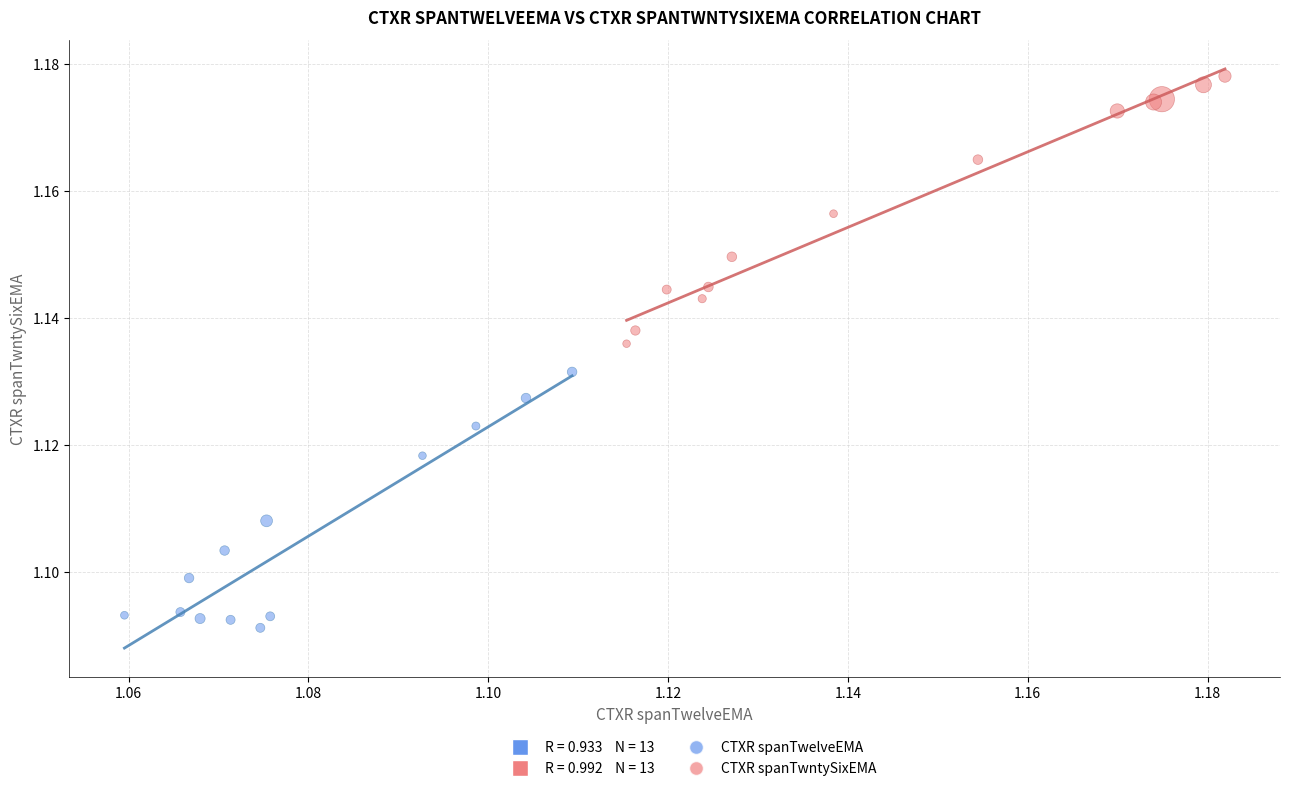

Which series reaches the maximum Y coordinate?

CTXR spanTwntySixEMA